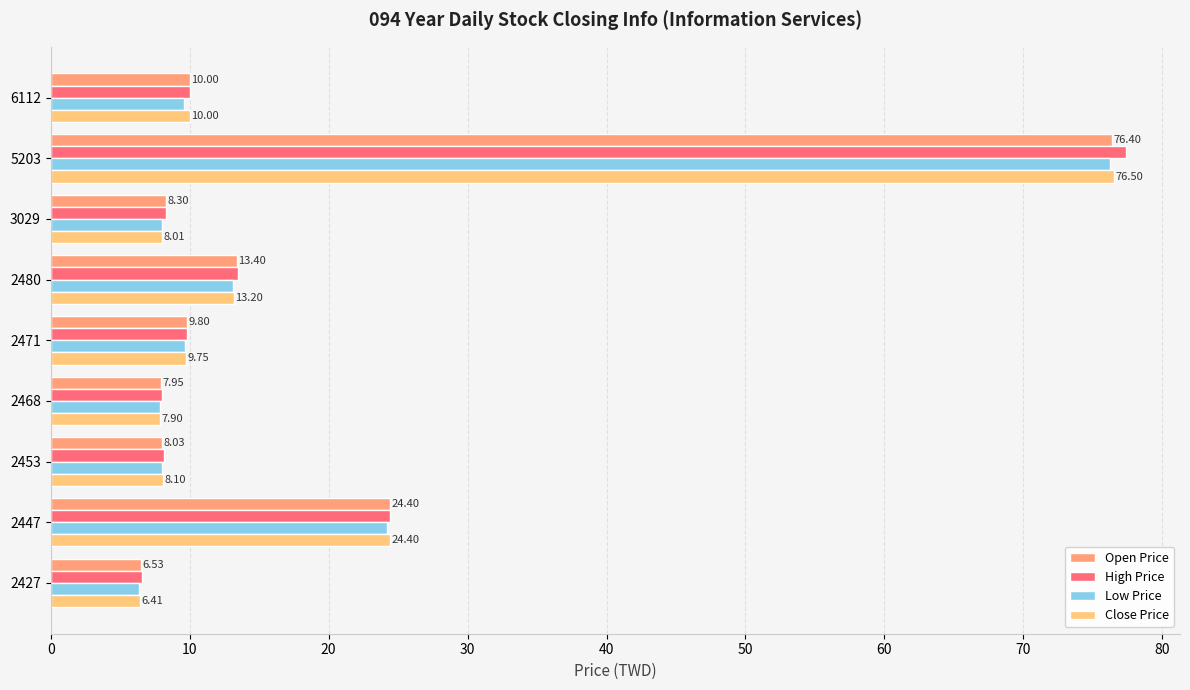

What is the difference between the maximum and minimum values in the Open Price series?

69.9